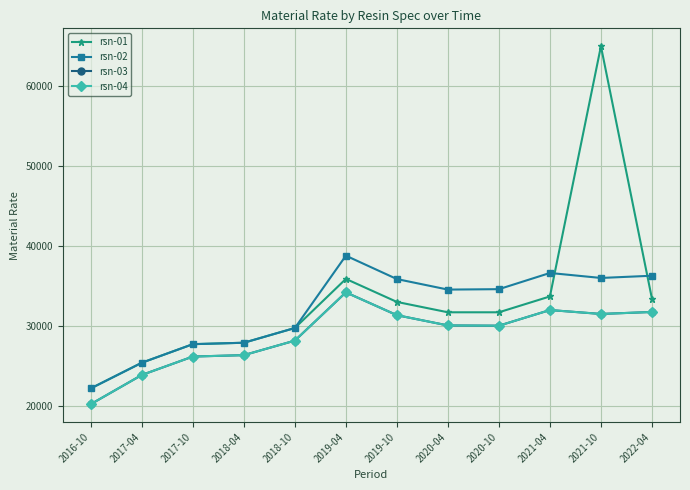

What is the label of the 3rd point from the right?

2021-04